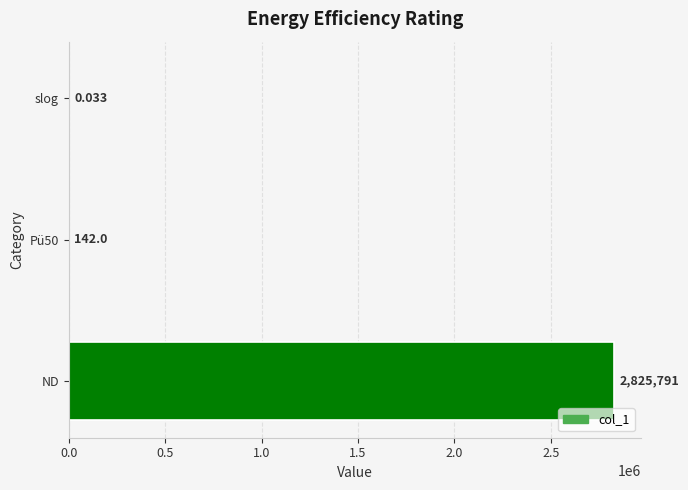

Are the bars horizontal?

Yes